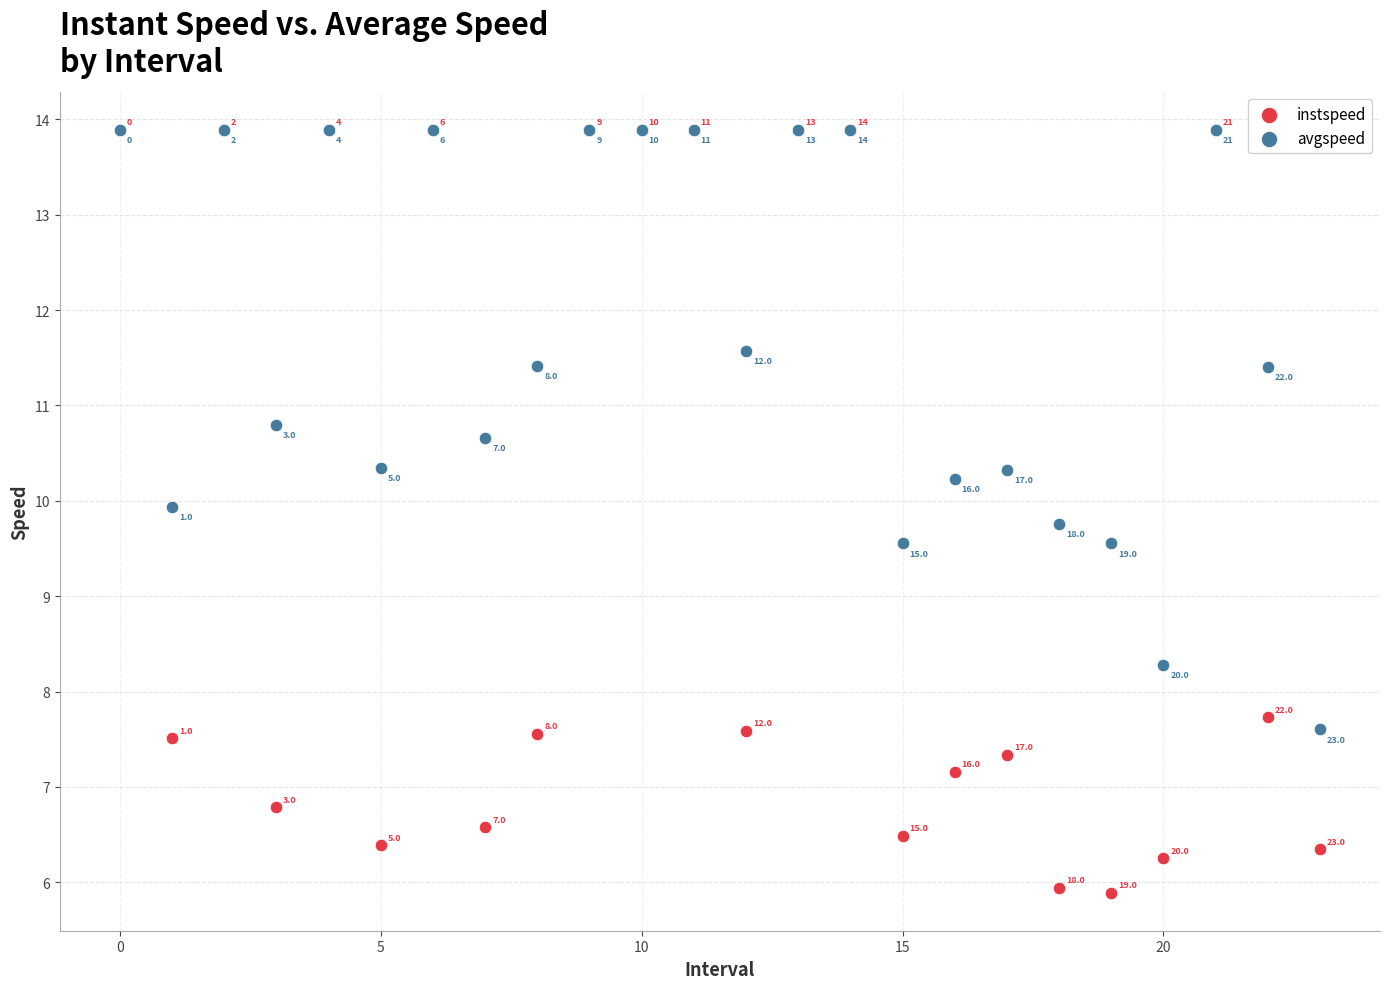

In the avgspeed series, what Y value is closest to 10?

9.9